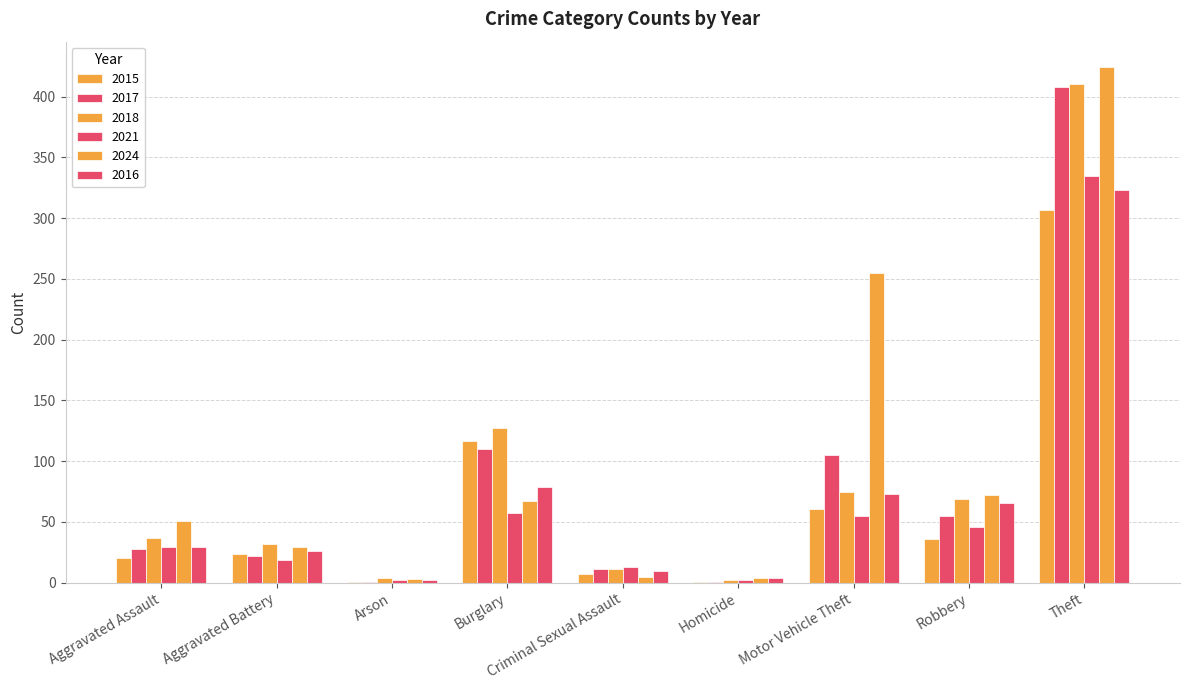

True or false: 2018 has a value of 69 at Robbery.

True